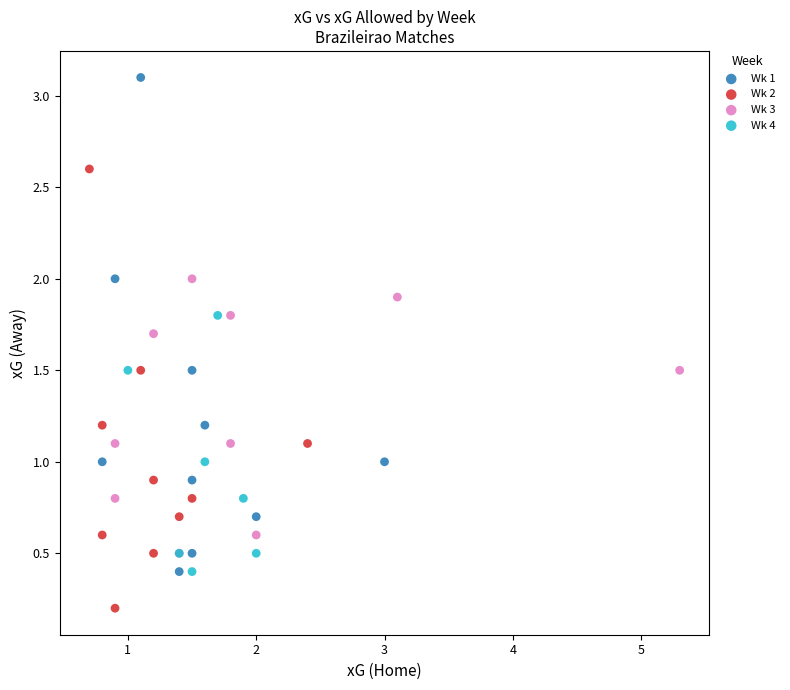

Which series has the largest Y range (max minus min)?

Wk 1